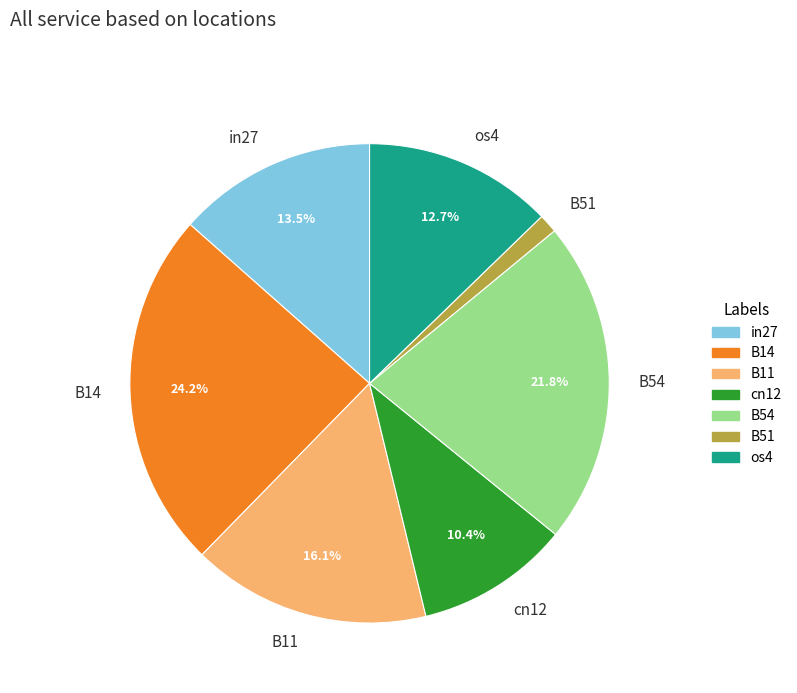

To the nearest percent, what percentage of the pie is B54?

22%